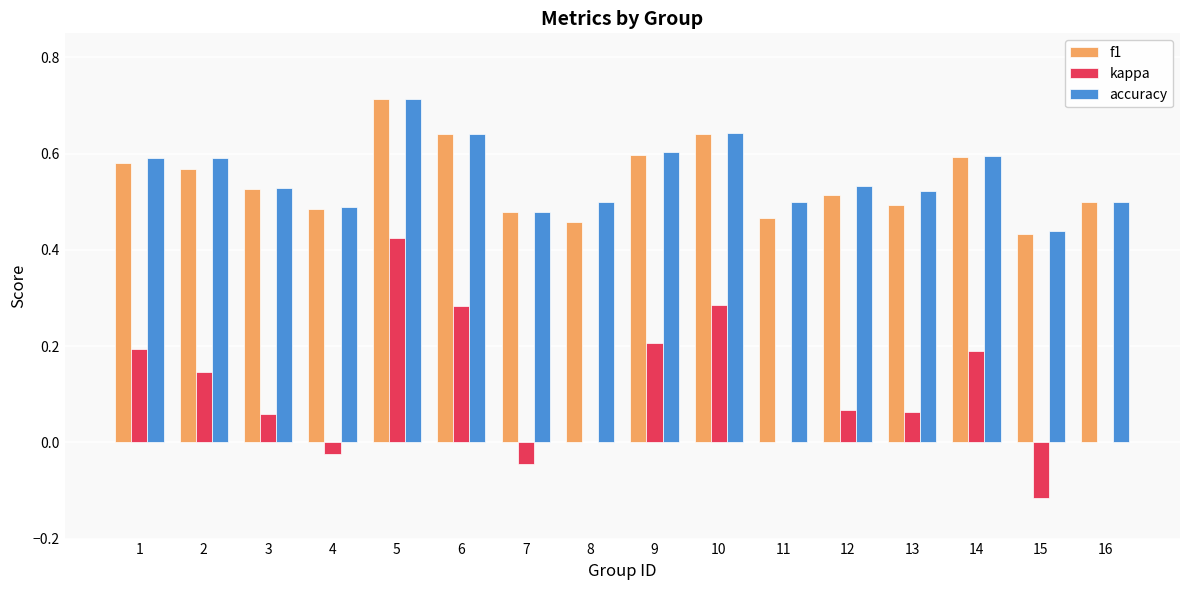

At which label does f1 reach its peak?

5